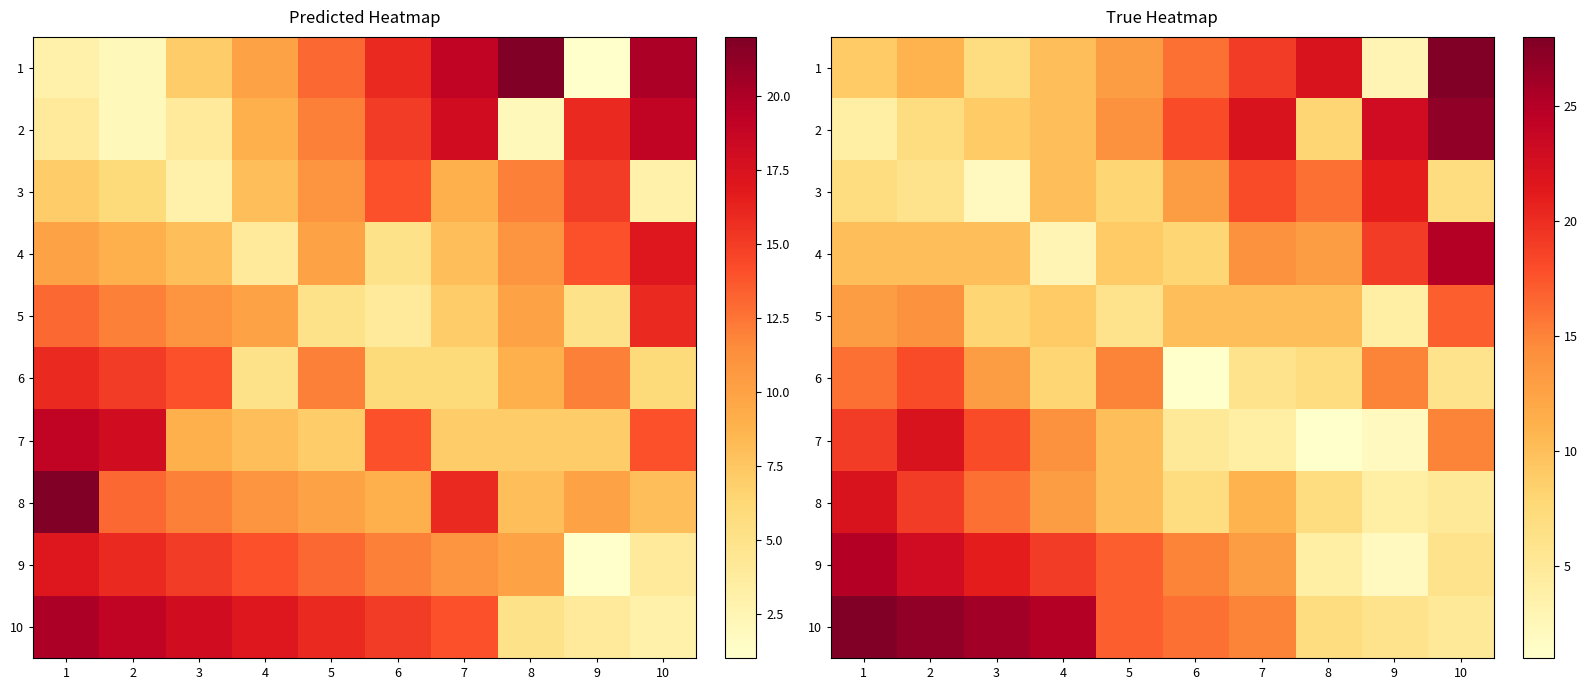

What is the average value of the 4 series?

12